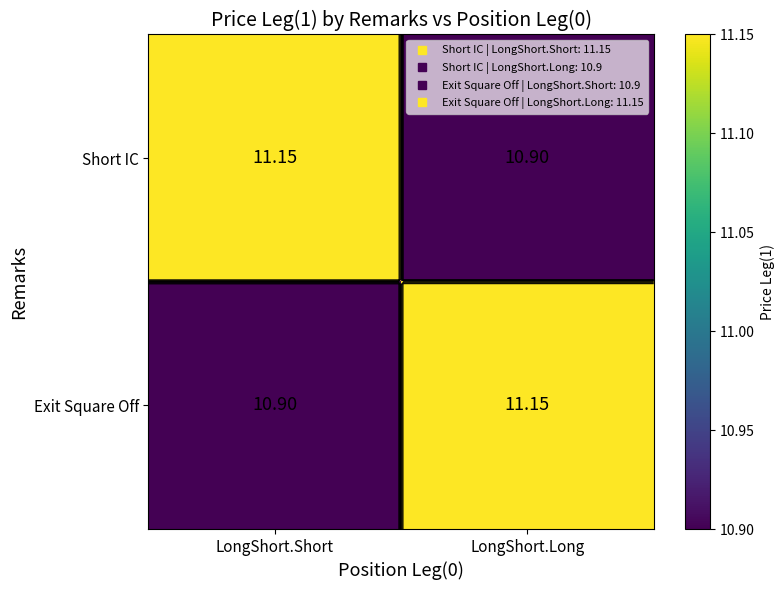

At how many categories does at least one series exceed 10?

2